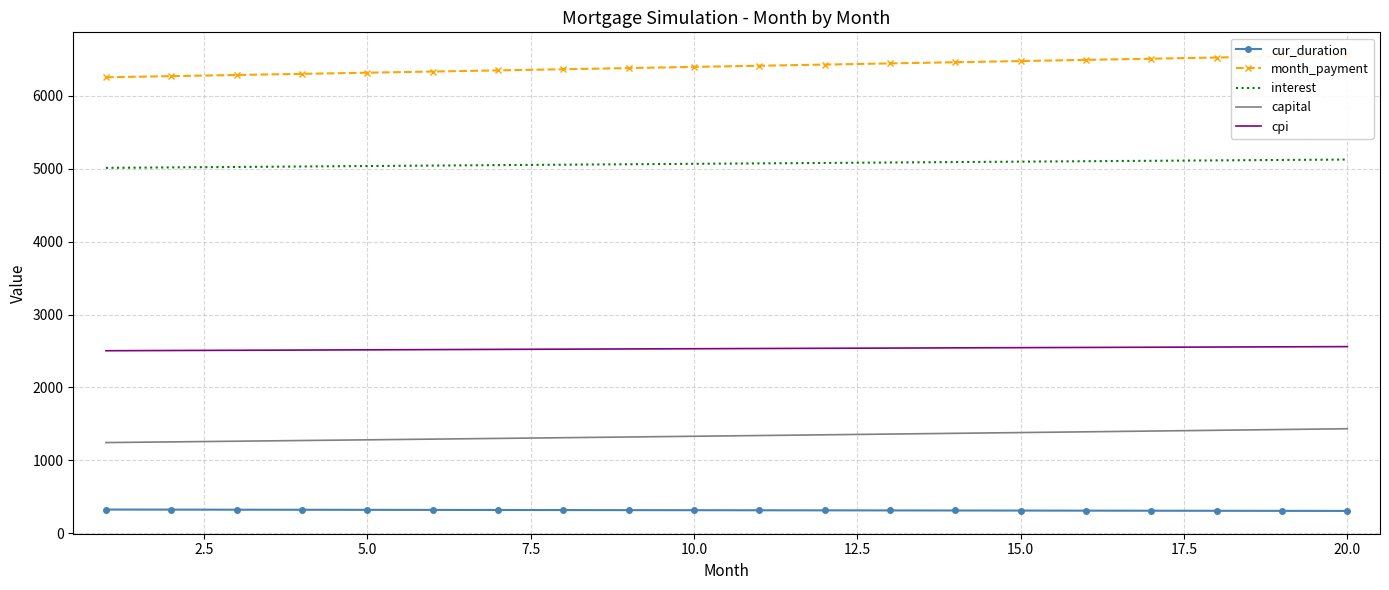

What is the difference between the maximum and minimum values in the capital series?

189.9